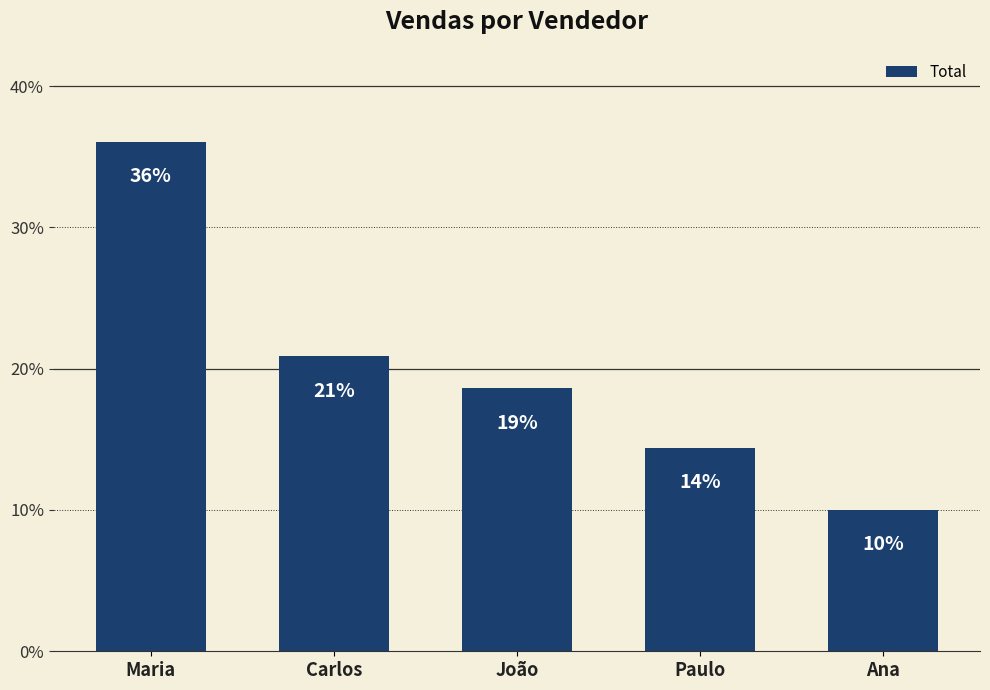

What is the difference between the values at Paulo and Maria?

20211